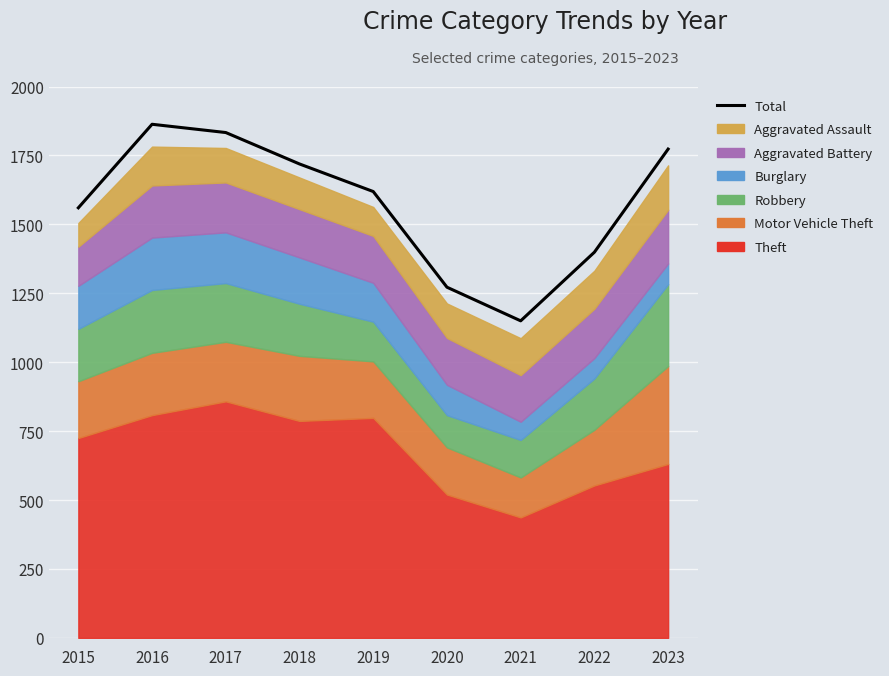

Reading right to left, extract all data points from this chart.

1773	1399	1150	1272	1619	1719	1833	1863	1560